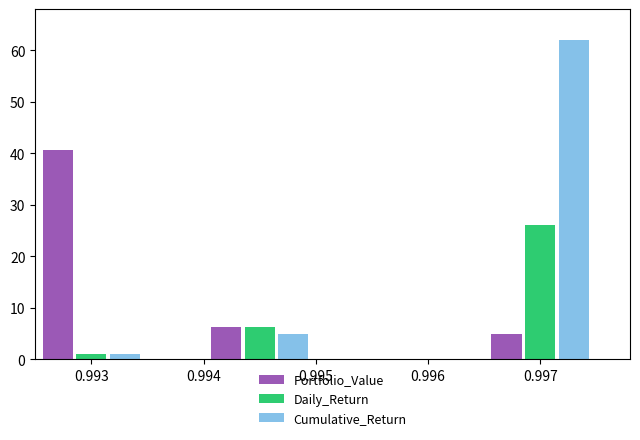

List the series in order of their overall mean, highest first.

Cumulative_Return, Portfolio_Value, Daily_Return